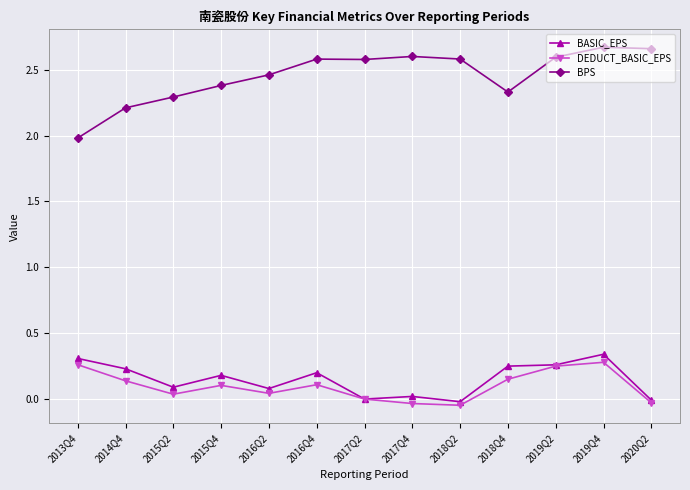

Count the number of data series in this chart.

3